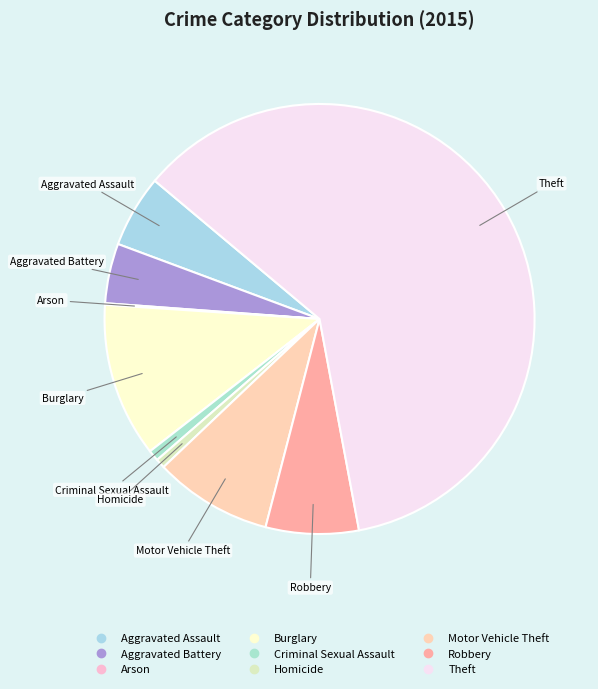

Do Robbery and Burglary together represent more than half of the pie?

No